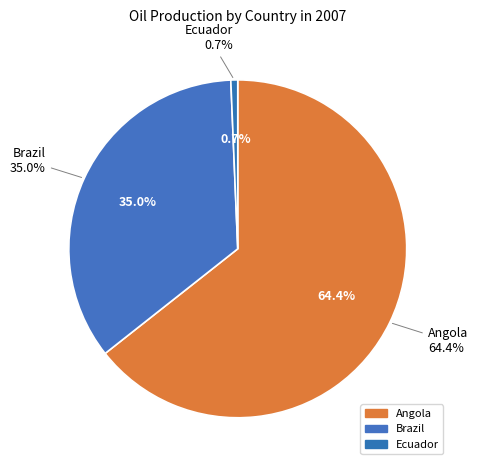

The Ecuador slice represents 11% of the pie. True or false?

False